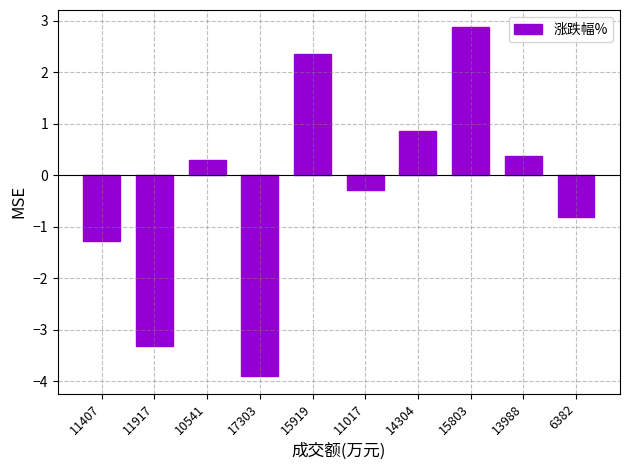

Count the number of values greater than 0.

5